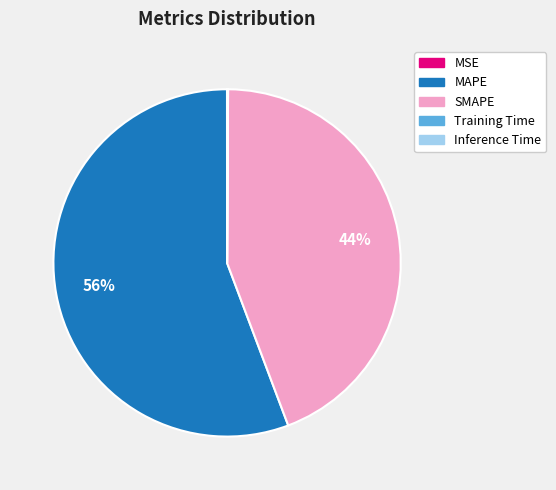

The MAPE slice represents 43% of the pie. True or false?

False